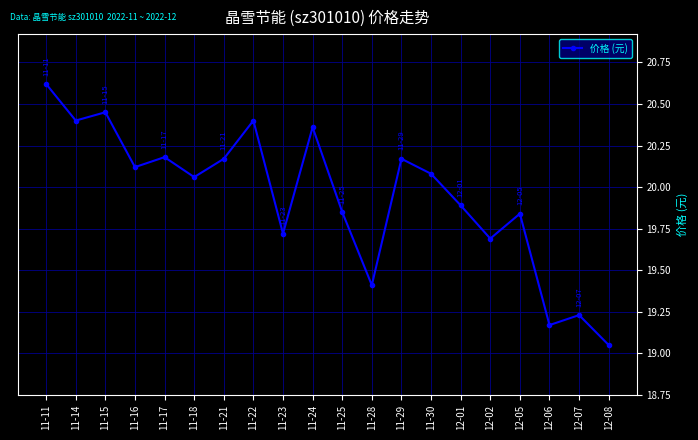

Approximately how many times larger is the value at 12-01 compared to 11-21?

1.0